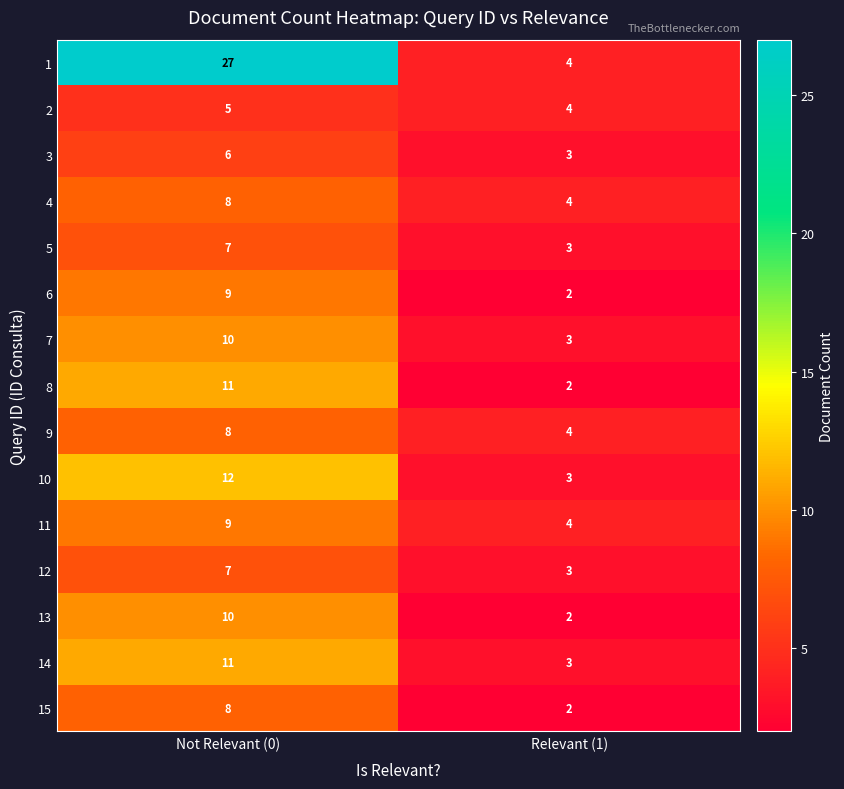

List the labels in order of 12 value, smallest first.

Relevant (1), Not Relevant (0)